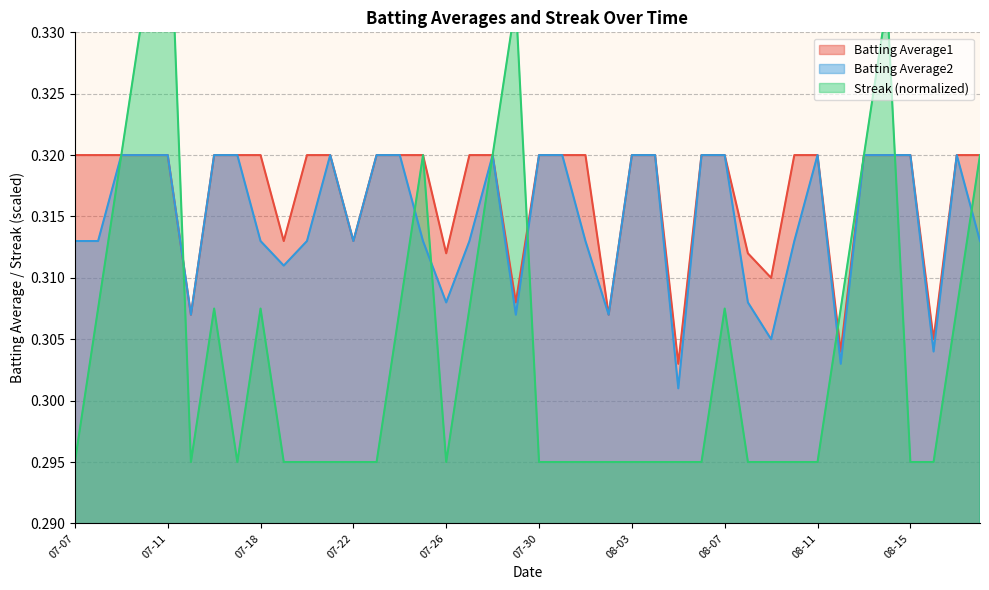

True or false: Streak has a value of 0.2 at 07-30.

False